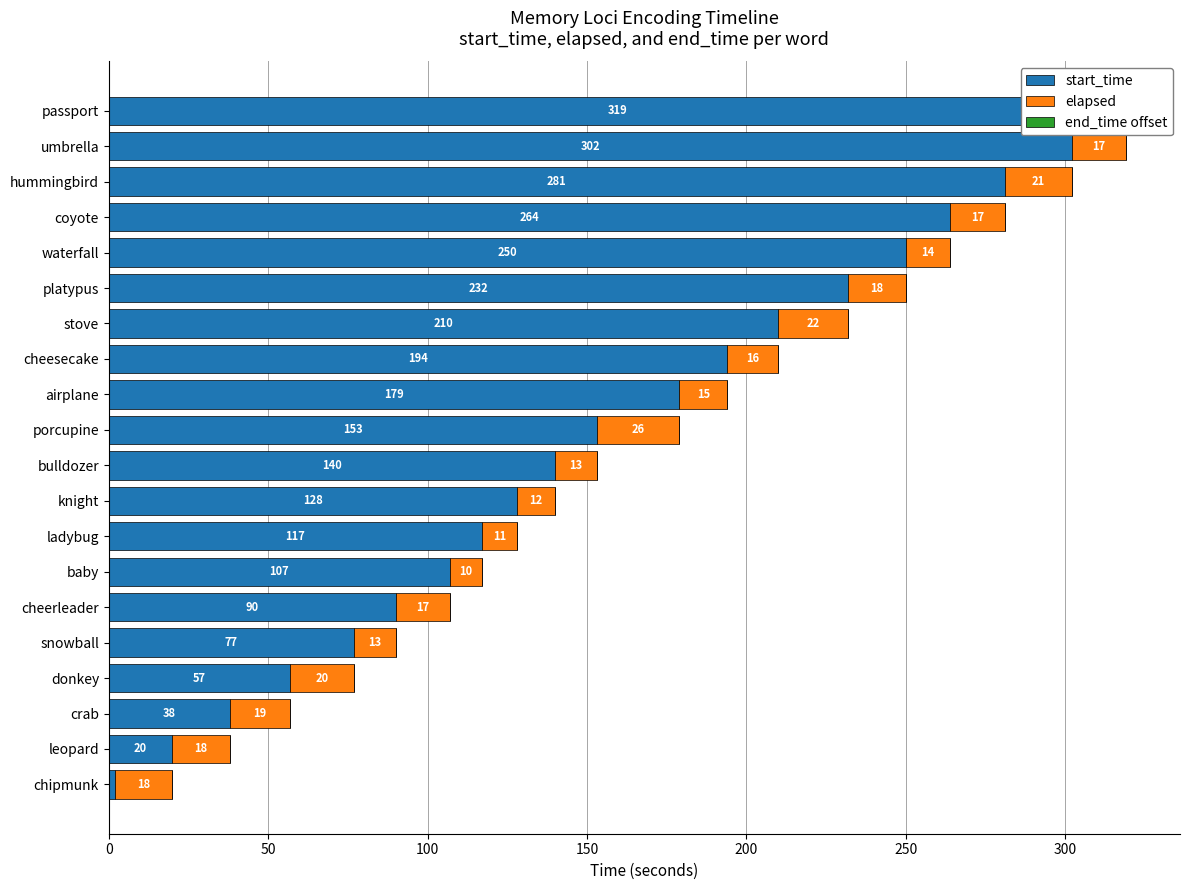

Which series changed the most between 200 and 17?

start_time